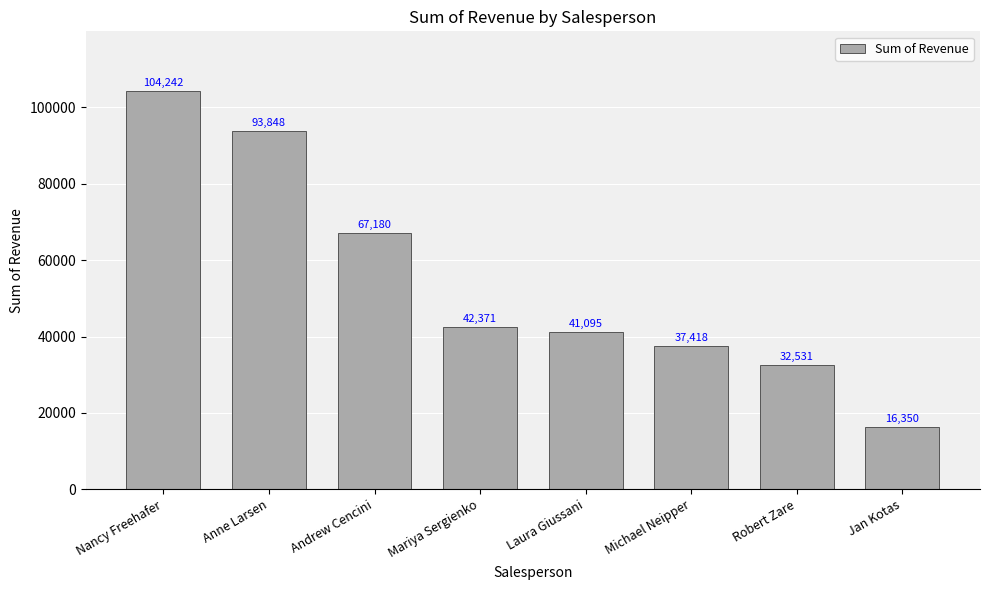

At which category does the chart reach its peak across all series?

Nancy Freehafer